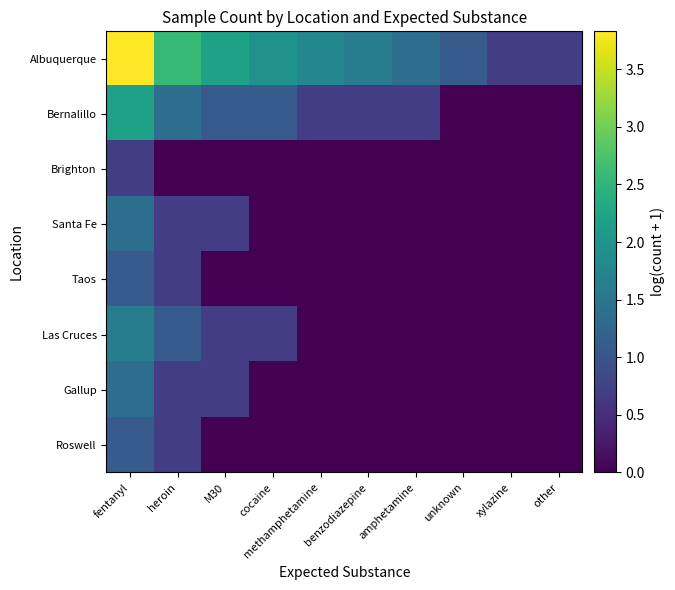

Reading left to right, list all the values displayed in this chart.

Albuquerque: fentanyl=3.8	heroin=2.6	M30=2.2	cocaine=1.9	methamphetamine=1.8	benzodiazepine=1.6	amphetamine=1.4	unknown=1.1	xylazine=0.7	other=0.7
Bernalillo: fentanyl=2.2	heroin=1.4	M30=1.1	cocaine=1.1	methamphetamine=0.7	benzodiazepine=0.7	amphetamine=0.7	unknown=0.0	xylazine=0.0	other=0.0
Brighton: fentanyl=0.7	heroin=0.0	M30=0.0	cocaine=0.0	methamphetamine=0.0	benzodiazepine=0.0	amphetamine=0.0	unknown=0.0	xylazine=0.0	other=0.0
Santa Fe: fentanyl=1.4	heroin=0.7	M30=0.7	cocaine=0.0	methamphetamine=0.0	benzodiazepine=0.0	amphetamine=0.0	unknown=0.0	xylazine=0.0	other=0.0
Taos: fentanyl=1.1	heroin=0.7	M30=0.0	cocaine=0.0	methamphetamine=0.0	benzodiazepine=0.0	amphetamine=0.0	unknown=0.0	xylazine=0.0	other=0.0
Las Cruces: fentanyl=1.6	heroin=1.1	M30=0.7	cocaine=0.7	methamphetamine=0.0	benzodiazepine=0.0	amphetamine=0.0	unknown=0.0	xylazine=0.0	other=0.0
Gallup: fentanyl=1.4	heroin=0.7	M30=0.7	cocaine=0.0	methamphetamine=0.0	benzodiazepine=0.0	amphetamine=0.0	unknown=0.0	xylazine=0.0	other=0.0
Roswell: fentanyl=1.1	heroin=0.7	M30=0.0	cocaine=0.0	methamphetamine=0.0	benzodiazepine=0.0	amphetamine=0.0	unknown=0.0	xylazine=0.0	other=0.0